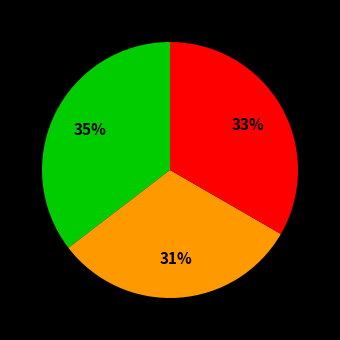

To the nearest percent, what is the average slice percentage?

33%